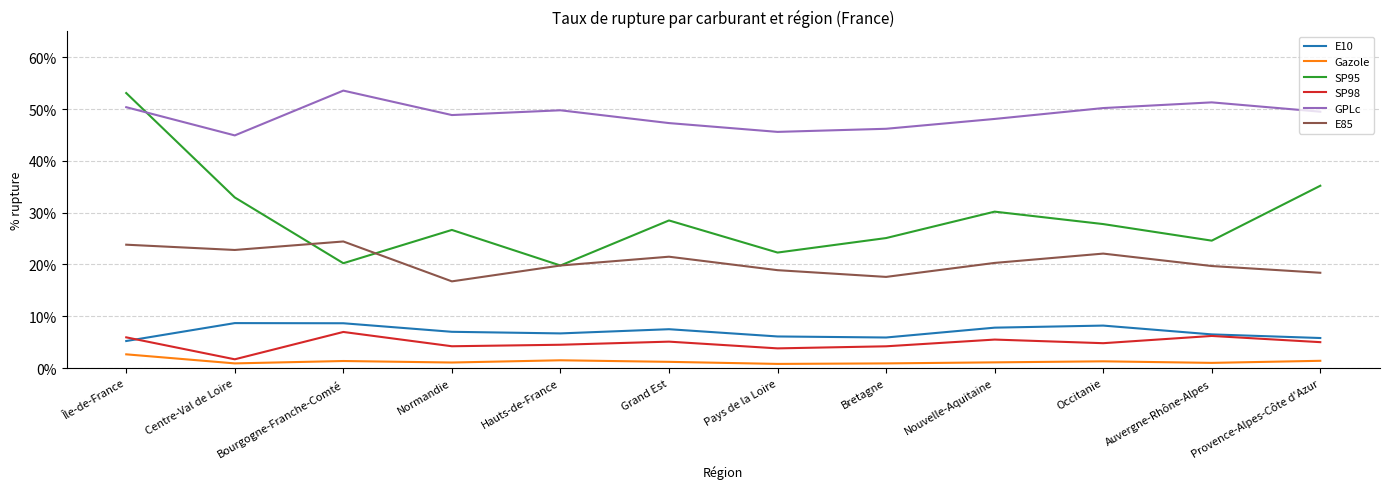

At which label is SP95 closest to 36?

Provence-Alpes-Côte d'Azur